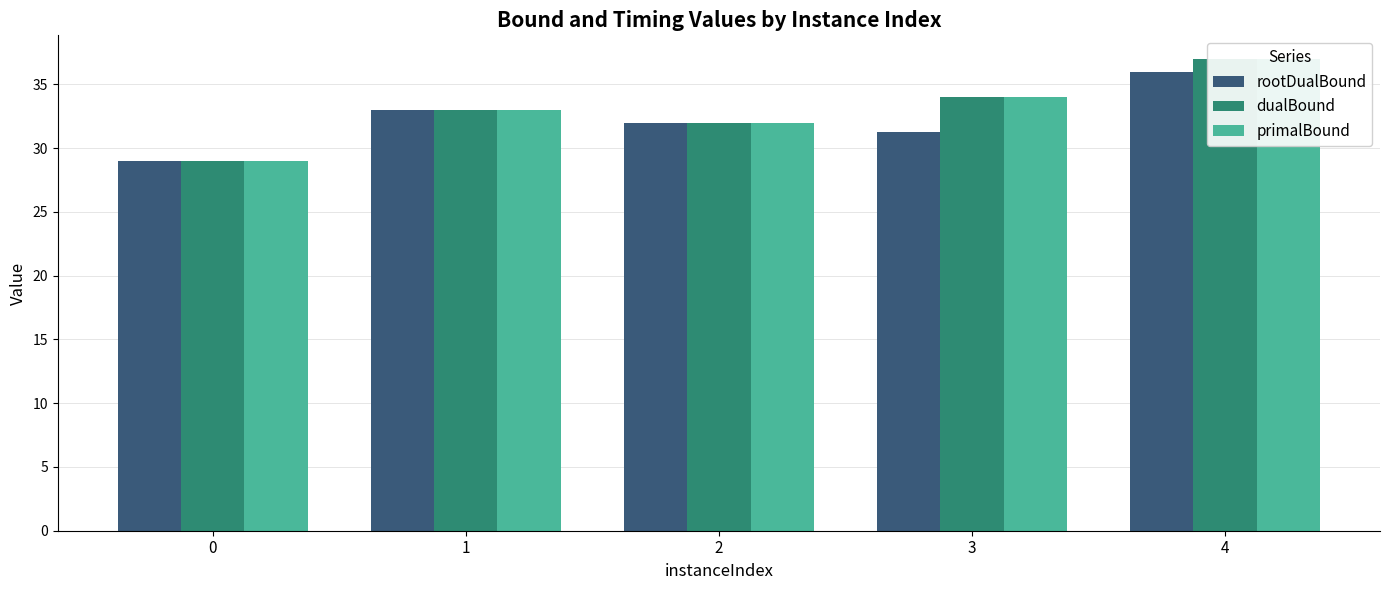

Is it true that rootDualBound equals 11.8 at 2?

False